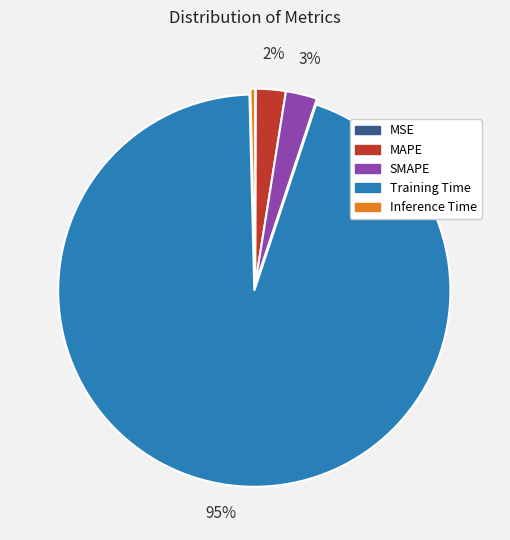

Between Inference Time and MAPE, which is larger?

MAPE